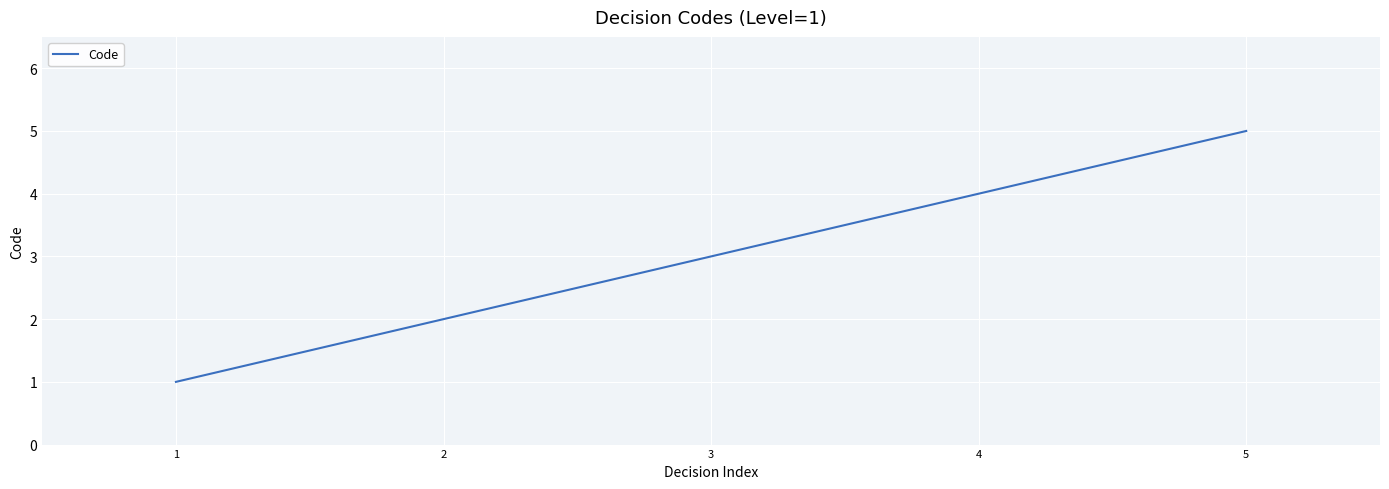

Between 2 and 4, which is larger?

4